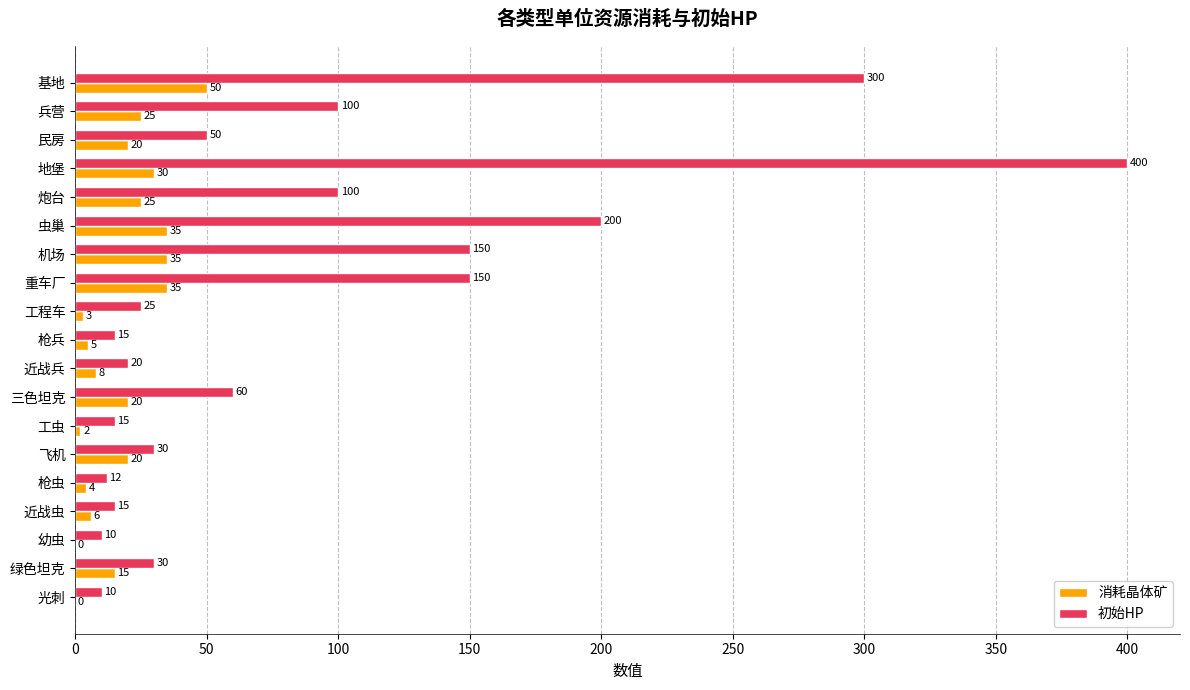

Which series changed the most between 枪虫 and 绿色坦克?

初始HP